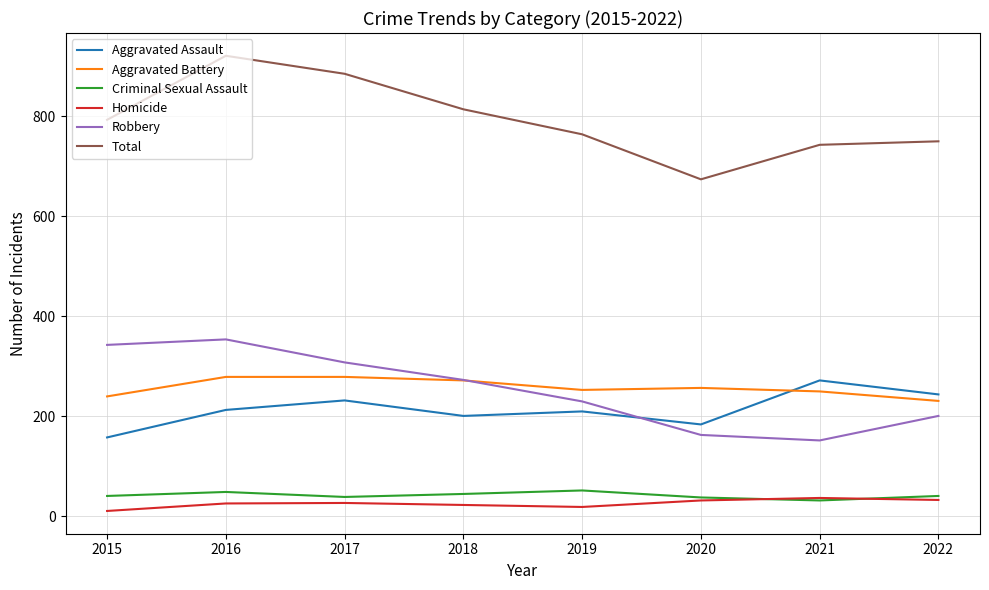

Which series has the largest range (max minus min)?

Total